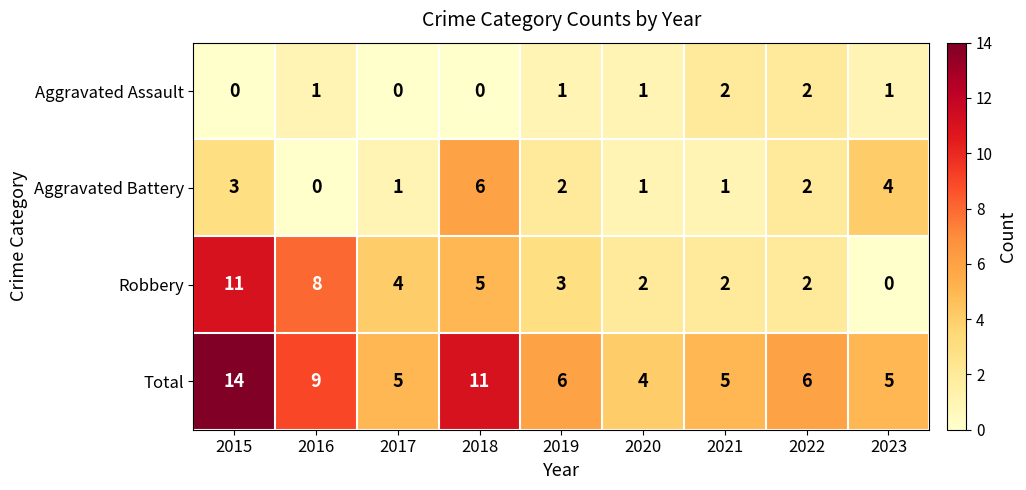

What is the spread (max minus min) of values at 2022?

4